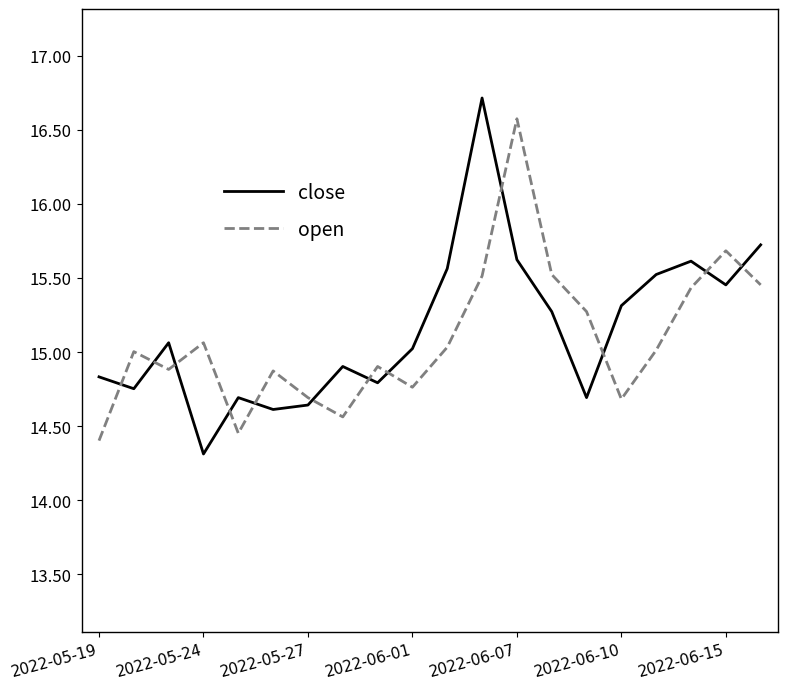

Which series has the largest range (max minus min)?

close